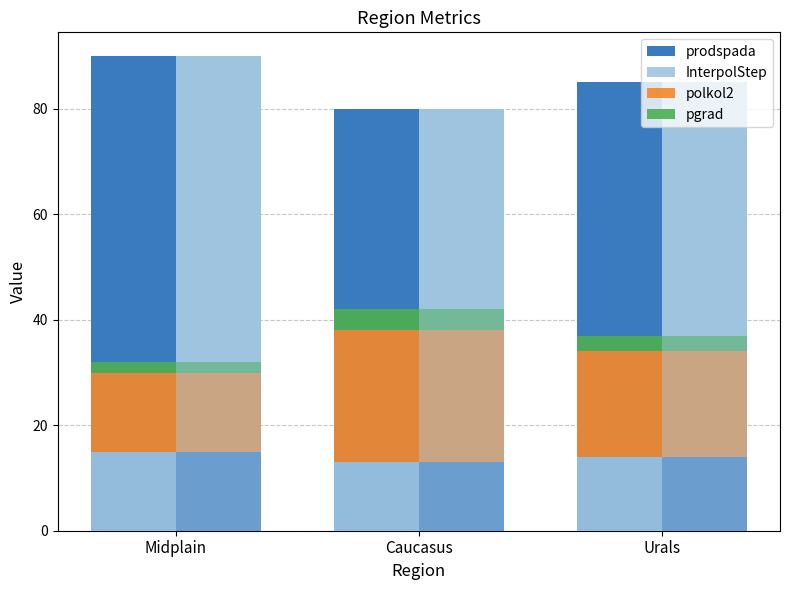

What is the total value across all series at Urals?

122